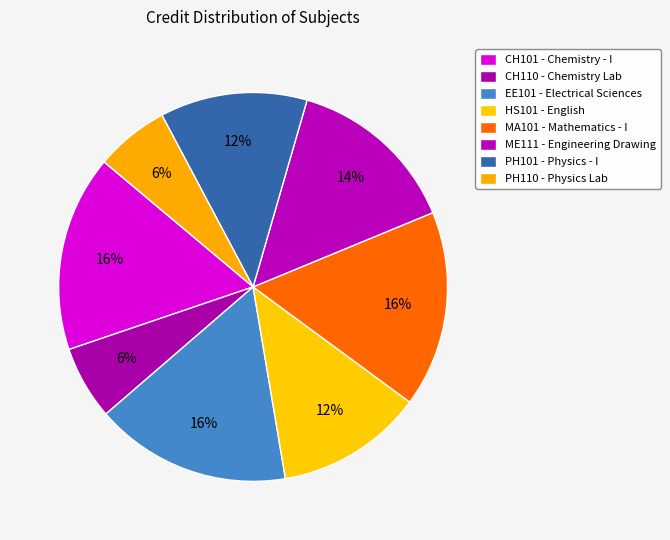

Which category has the biggest portion of the pie?

CH101